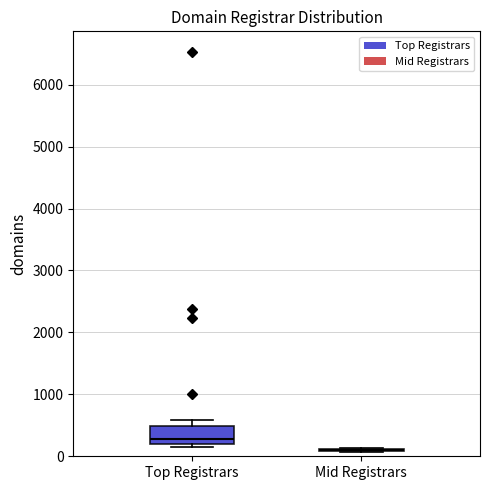

Reading left to right, read every box against the y-axis: the position of its median line, the range the box covers, and the ends of its whiskers. The values are not printed on the chart, so give them approximately, as read against the axis.

Top Registrars: median 300, box 200 to 500, whiskers 100 to 600
Mid Registrars: box collapsed to a line at 100, whiskers 100 to 100